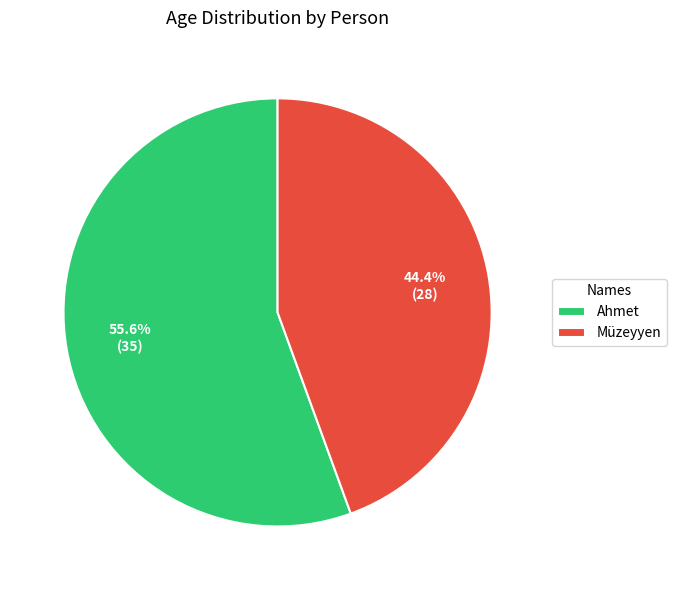

To the nearest percent, what is the combined percentage of Ahmet and Müzeyyen?

100%